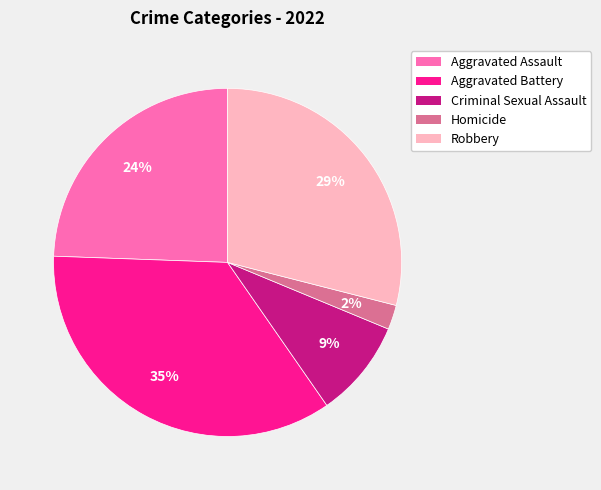

What is the smallest slice in the pie chart?

Homicide